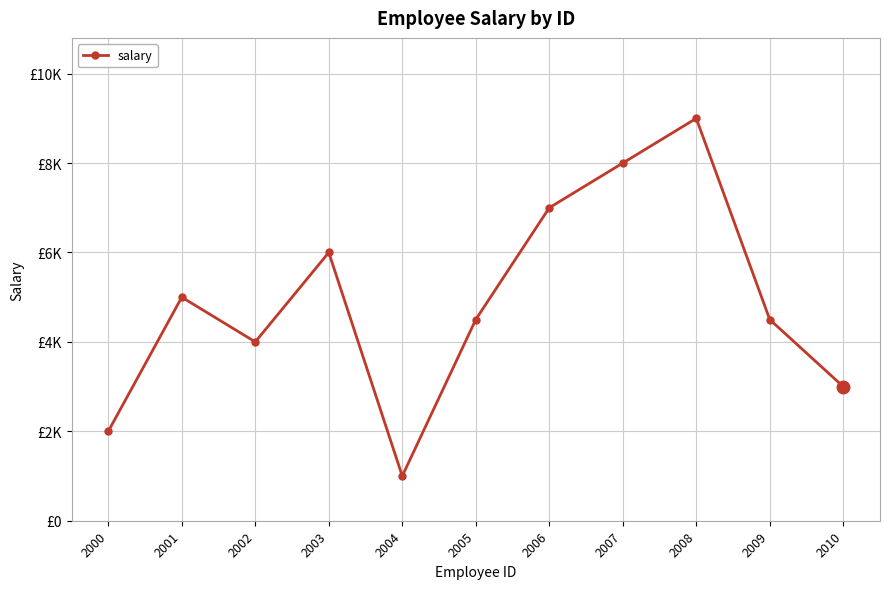

What is the smallest value displayed?

1000